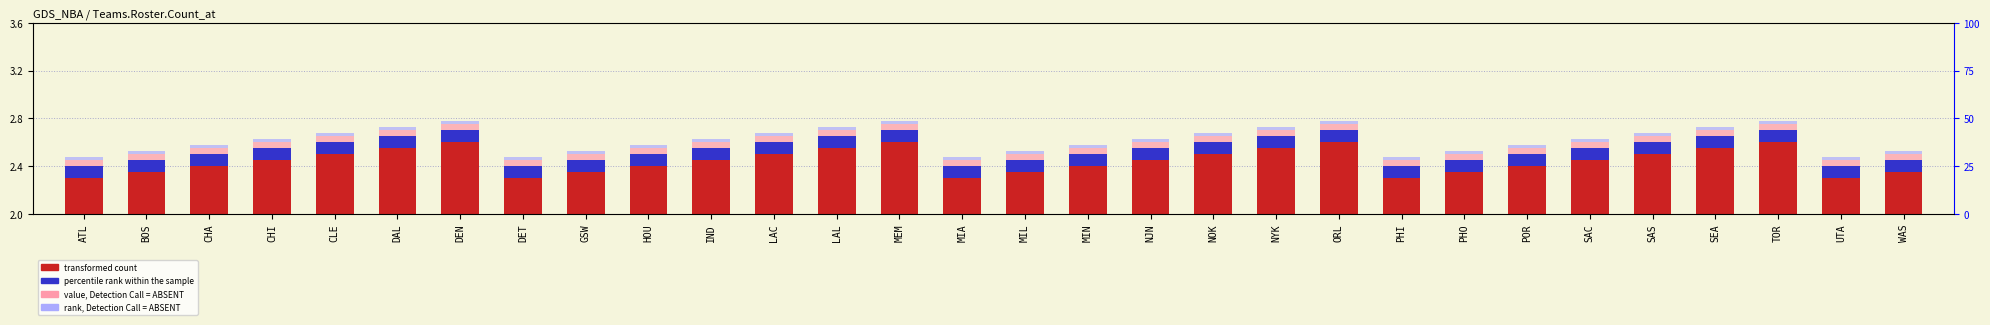

Is it true that rank, Detection Call = ABSENT equals 0.0 at LAC?

True